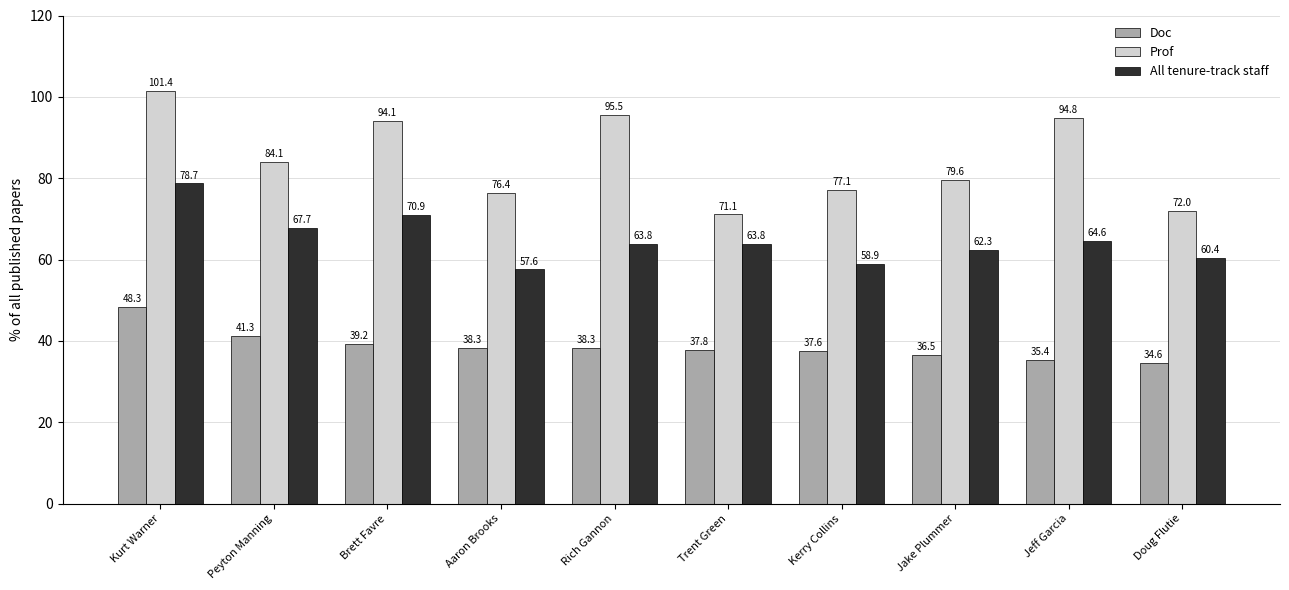

At Doug Flutie, list the series in order from largest to smallest.

Prof, All tenure-track staff, Doc